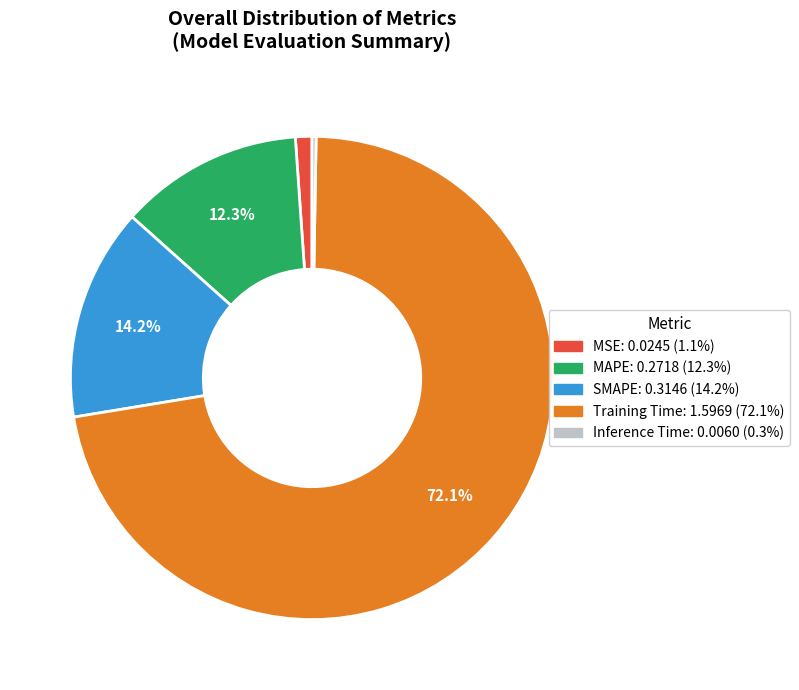

What percentage is the SMAPE slice, to the nearest percent?

14%